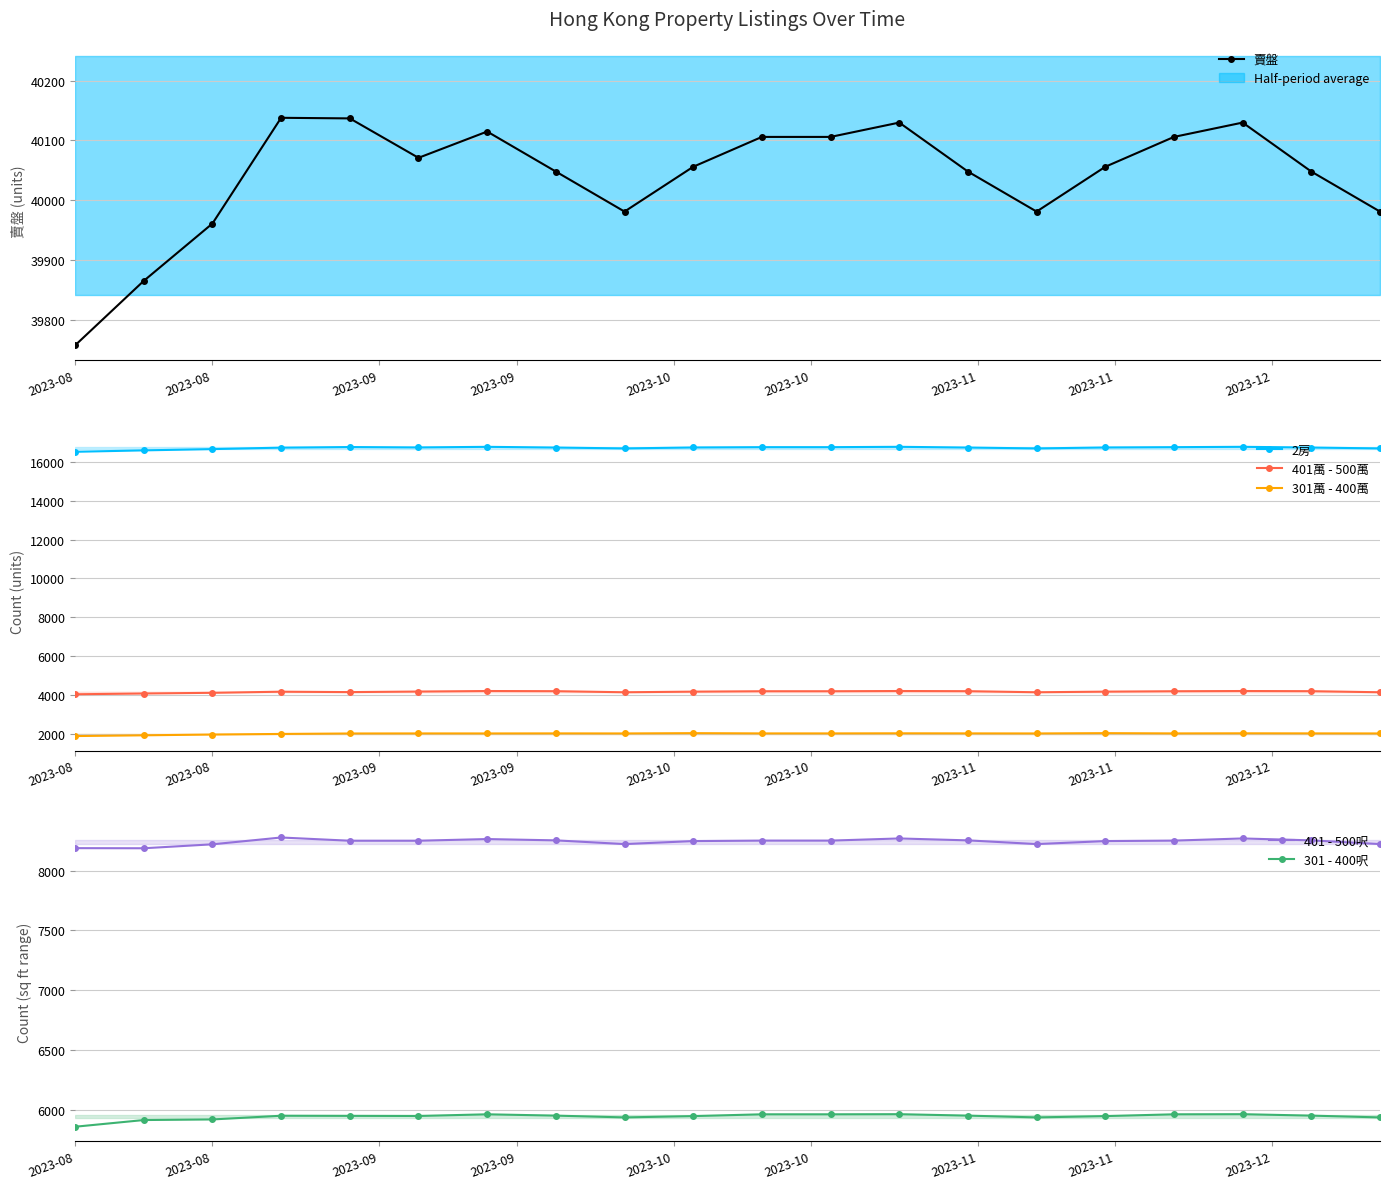

List the series in order of their peak value, highest first.

賣盤, 2房, 401 - 500呎, 301 - 400呎, 401萬 - 500萬, 301萬 - 400萬